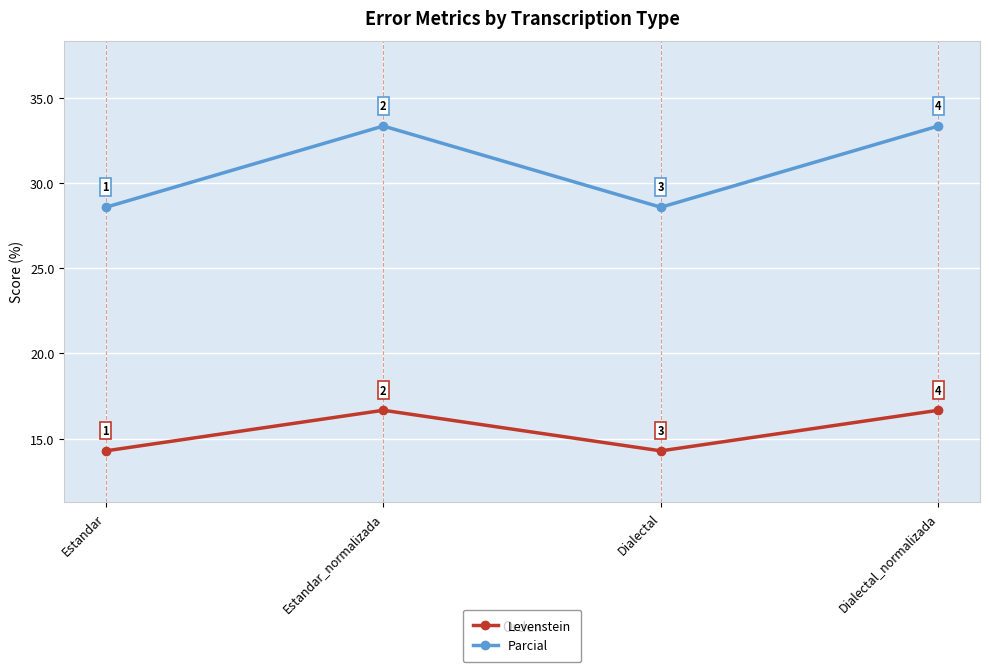

What are all the series names shown in the legend?

Levenstein, Parcial